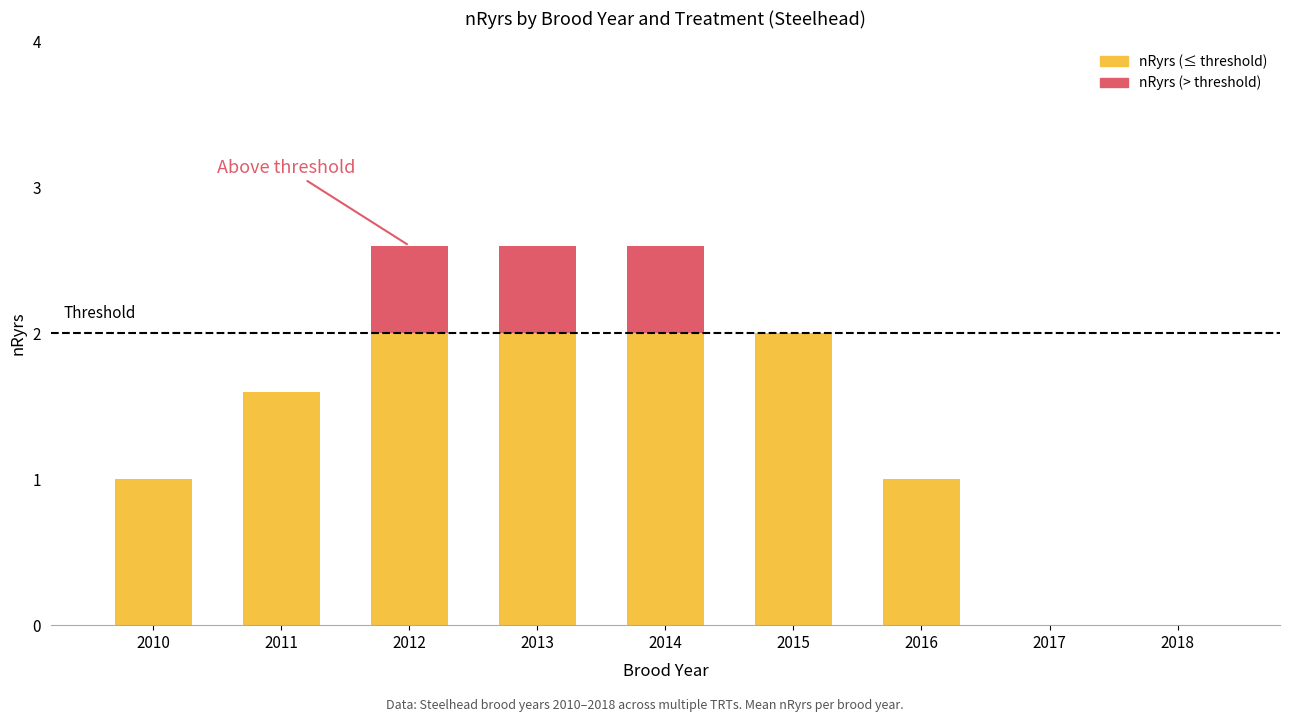

Is it true that nRyrs (≤ threshold) equals -0.7 at 2017?

False